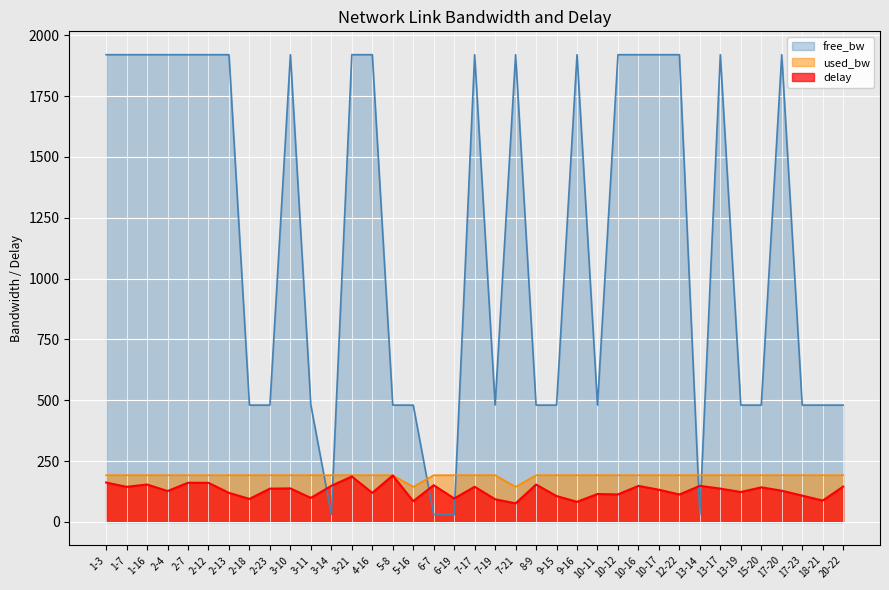

How many data points in free_bw are less than 1919?

18